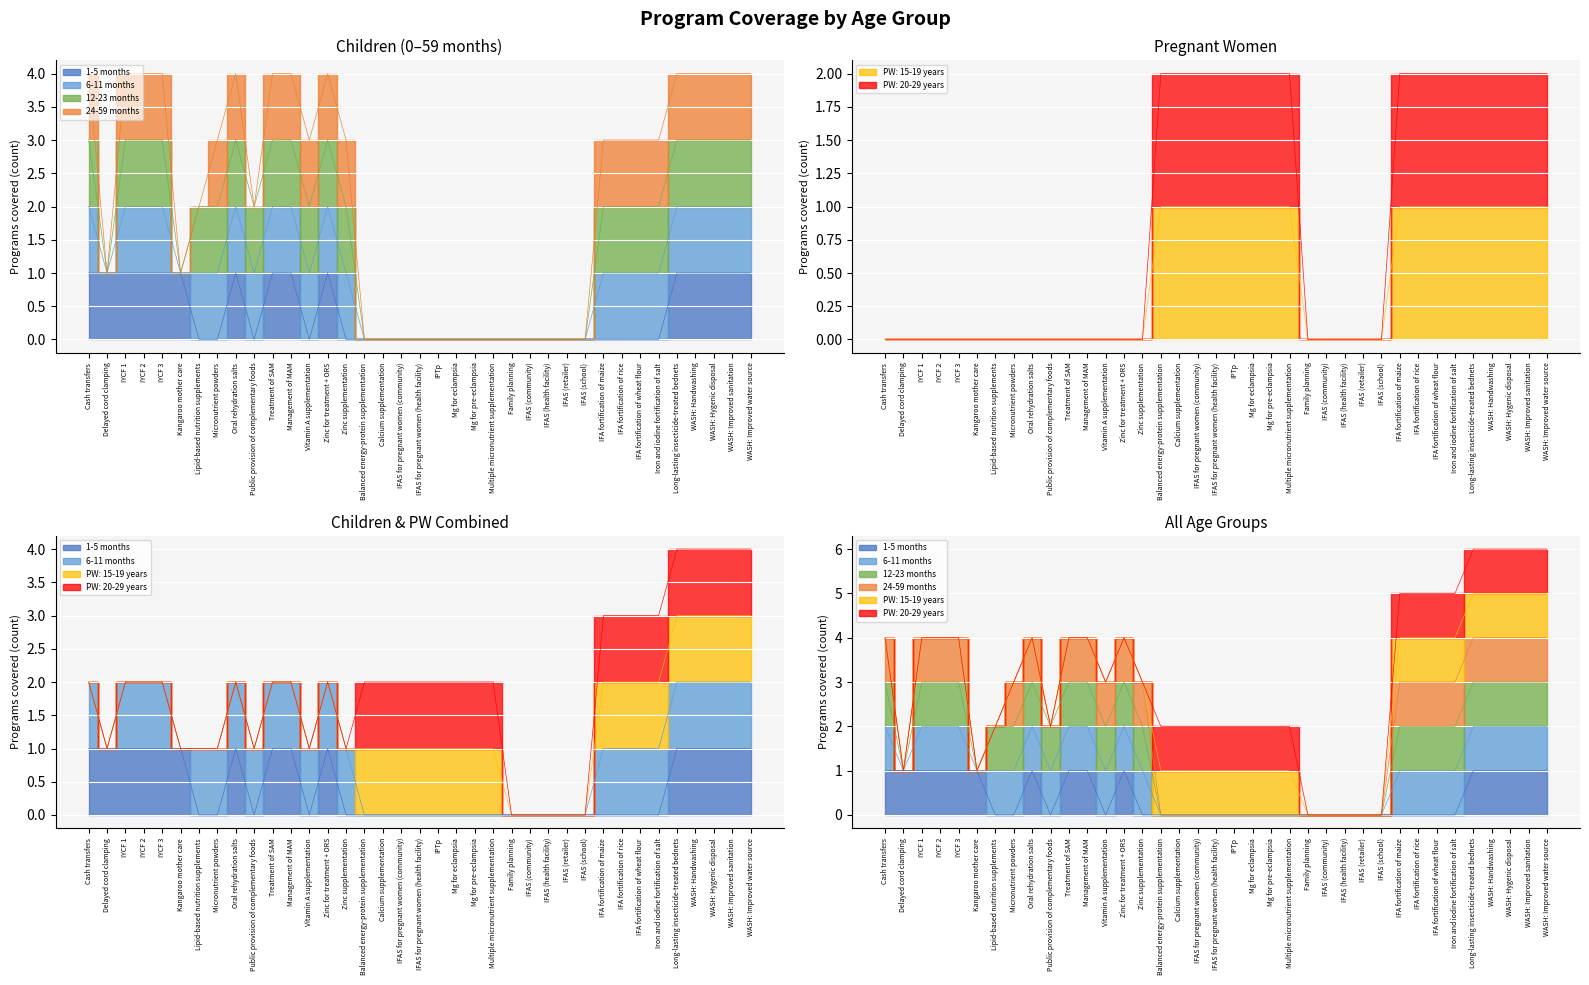

What position from the right is Mg for pre-eclampsia?

16